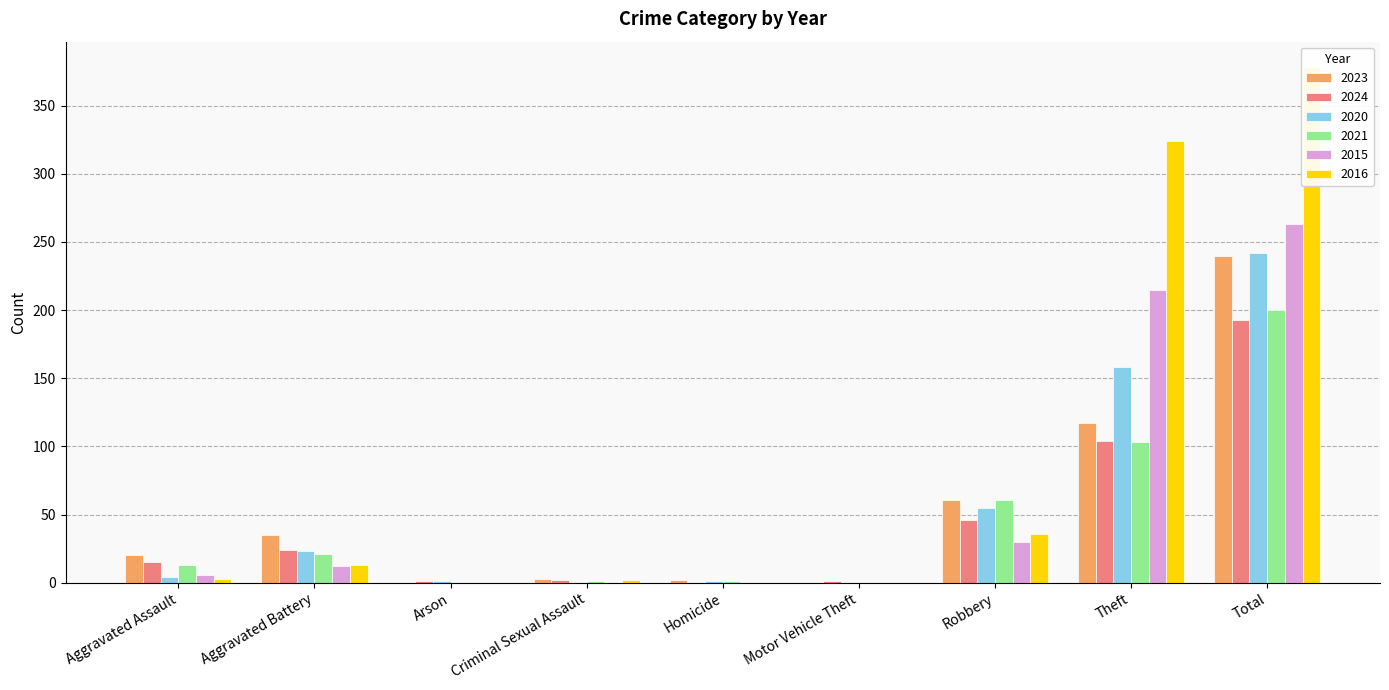

Rank the series by their maximum value, from lowest to highest.

2024, 2021, 2023, 2020, 2015, 2016